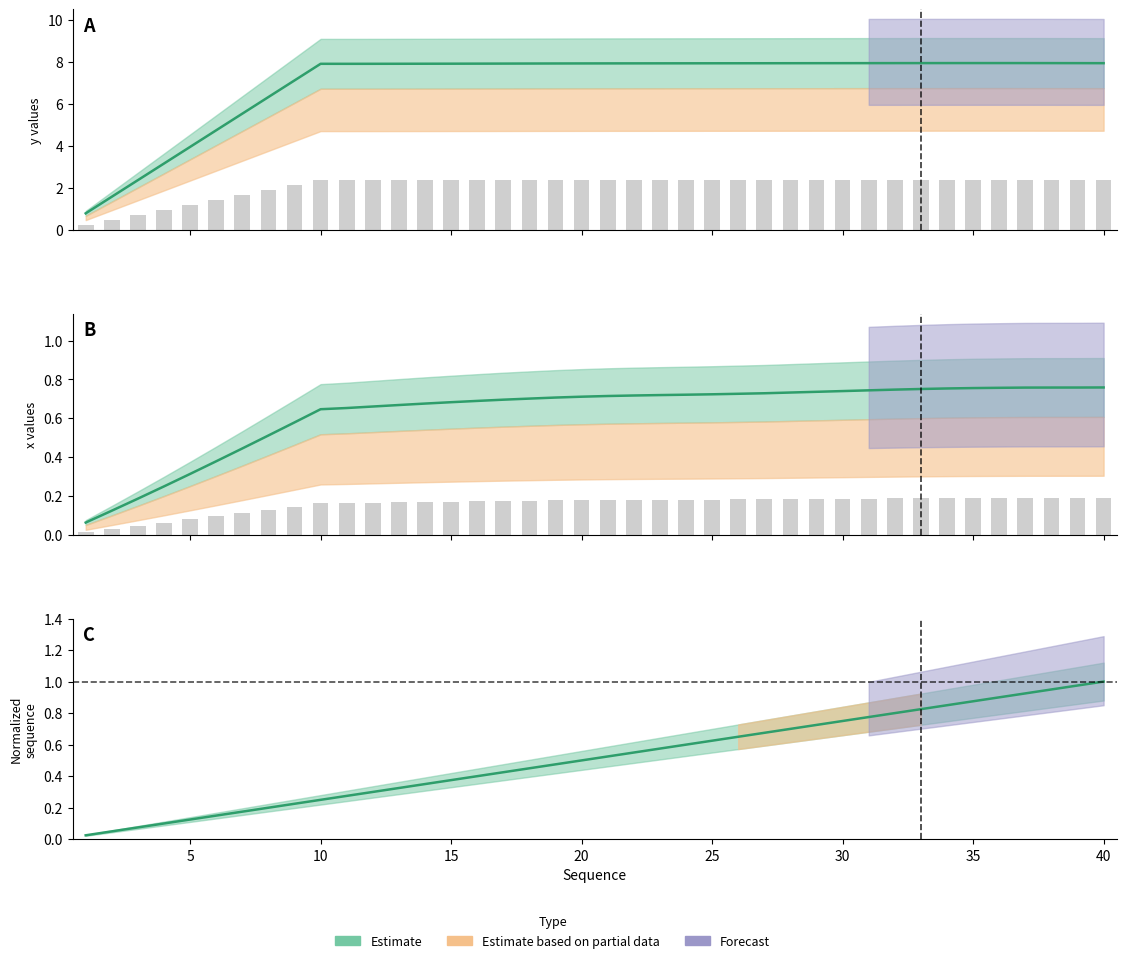

Reading right to left, transcribe all the data shown in this chart.

x: 40=0.8	39=0.8	38=0.8	37=0.8	36=0.8	35=0.8	34=0.8	33=0.8	32=0.7	31=0.7	30=0.7	29=0.7	28=0.7	27=0.7	26=0.7	25=0.7	24=0.7	23=0.7	22=0.7	21=0.7	20=0.7	19=0.7	18=0.7	17=0.7	16=0.7	15=0.7	14=0.7	13=0.7	12=0.7	11=0.7	10=0.6	9=0.6	8=0.5	7=0.4	6=0.4	5=0.3	4=0.2	3=0.2	2=0.1	1=0.1
y: 40=2.4	39=2.4	38=2.4	37=2.4	36=2.4	35=2.4	34=2.4	33=2.4	32=2.4	31=2.4	30=2.4	29=2.4	28=2.4	27=2.4	26=2.4	25=2.4	24=2.4	23=2.4	22=2.4	21=2.4	20=2.4	19=2.4	18=2.4	17=2.4	16=2.4	15=2.4	14=2.4	13=2.4	12=2.4	11=2.4	10=2.4	9=2.1	8=1.9	7=1.7	6=1.4	5=1.2	4=1.0	3=0.7	2=0.5	1=0.2
sequence: 40=1.0	39=1.0	38=0.9	37=0.9	36=0.9	35=0.9	34=0.8	33=0.8	32=0.8	31=0.8	30=0.8	29=0.7	28=0.7	27=0.7	26=0.7	25=0.6	24=0.6	23=0.6	22=0.6	21=0.5	20=0.5	19=0.5	18=0.5	17=0.4	16=0.4	15=0.4	14=0.3	13=0.3	12=0.3	11=0.3	10=0.2	9=0.2	8=0.2	7=0.2	6=0.1	5=0.1	4=0.1	3=0.1	2=0.1	1=0.0